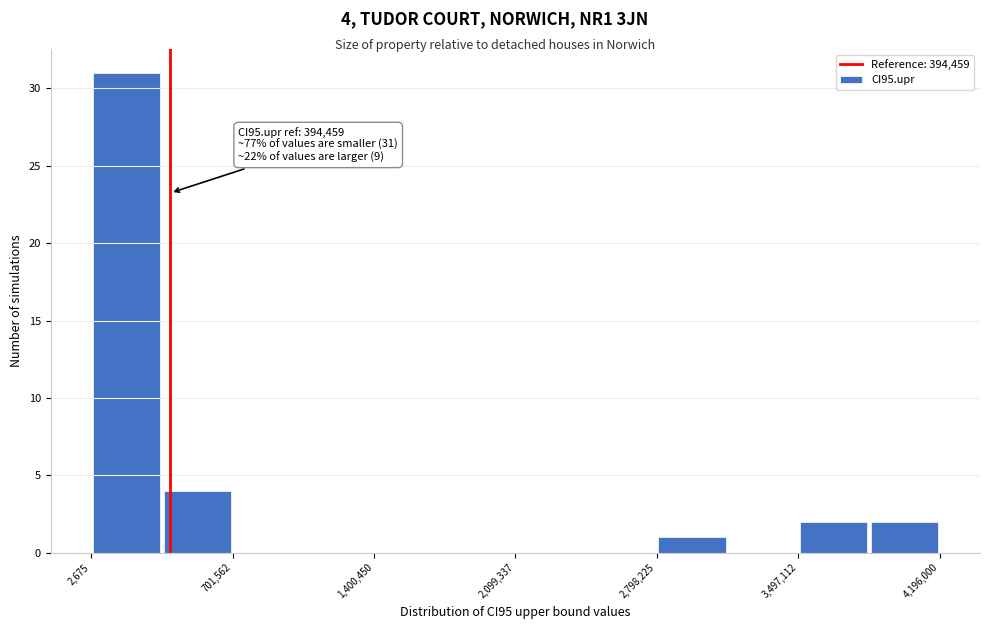

Around what value on the x-axis is the tallest bar? Give the approximate position of its centre, as read against the axis.

200000